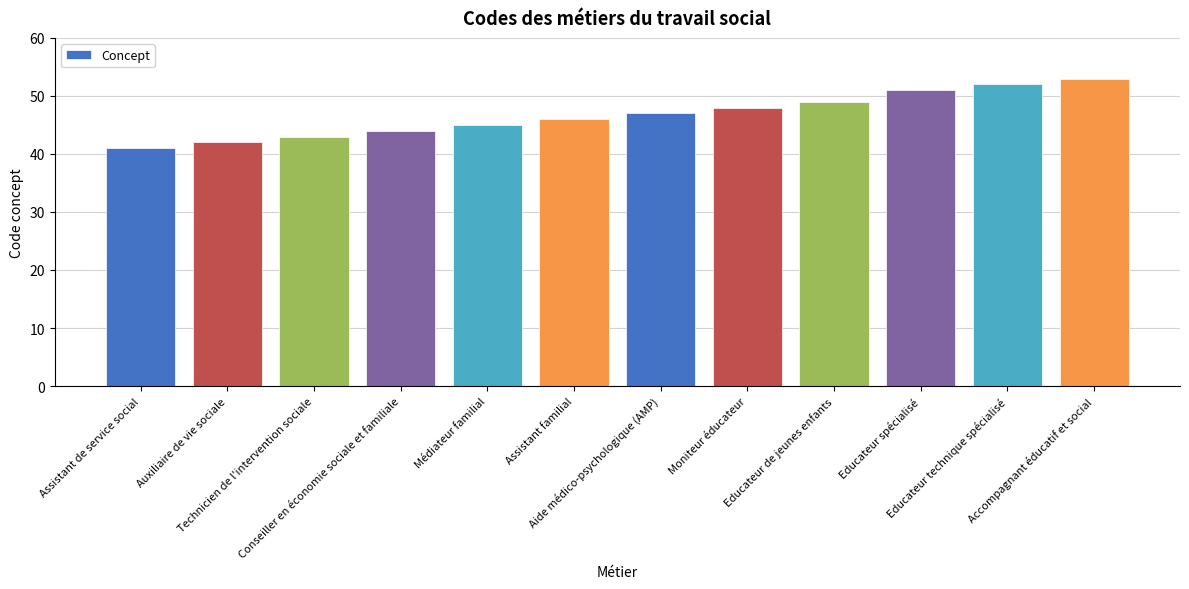

What is the value of the 7th bar from the left?

47